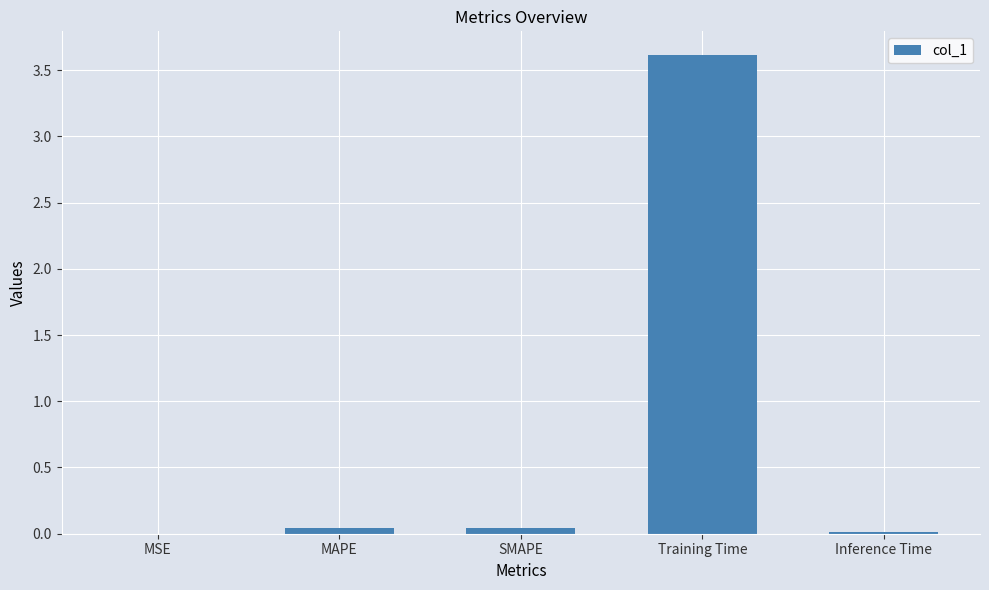

What is the average value?

0.7